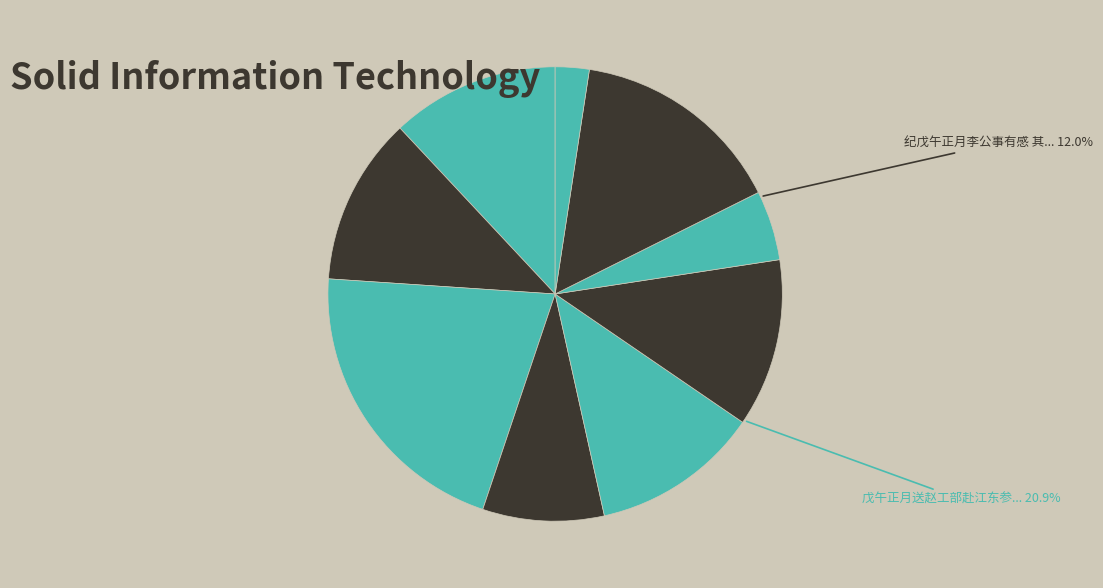

To the nearest percent, what is the difference between the largest and smallest slice percentages?

18%